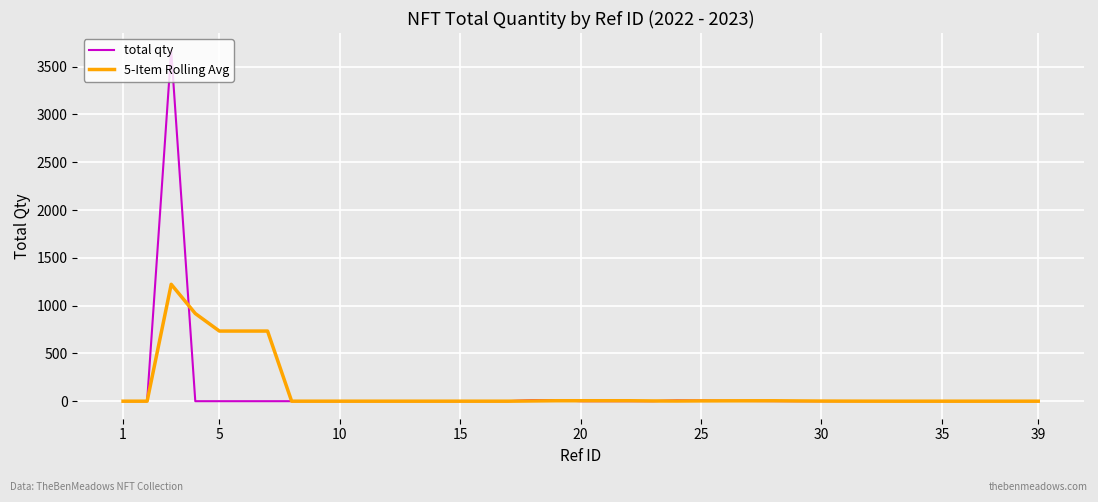

Which series has the largest range (max minus min)?

total qty